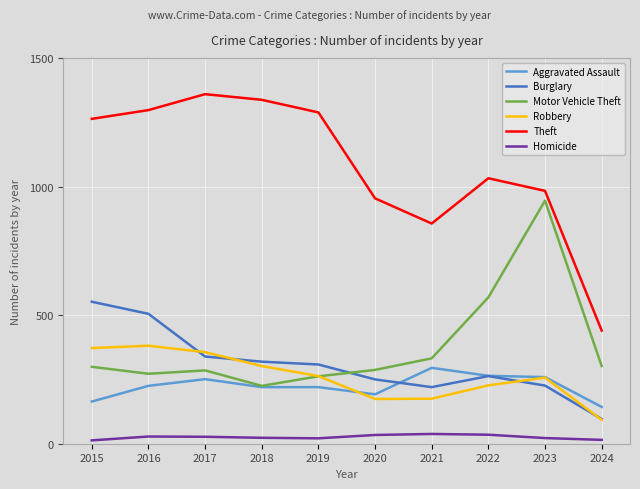

The value of Aggravated Assault at 2018 is 360. True or false?

False